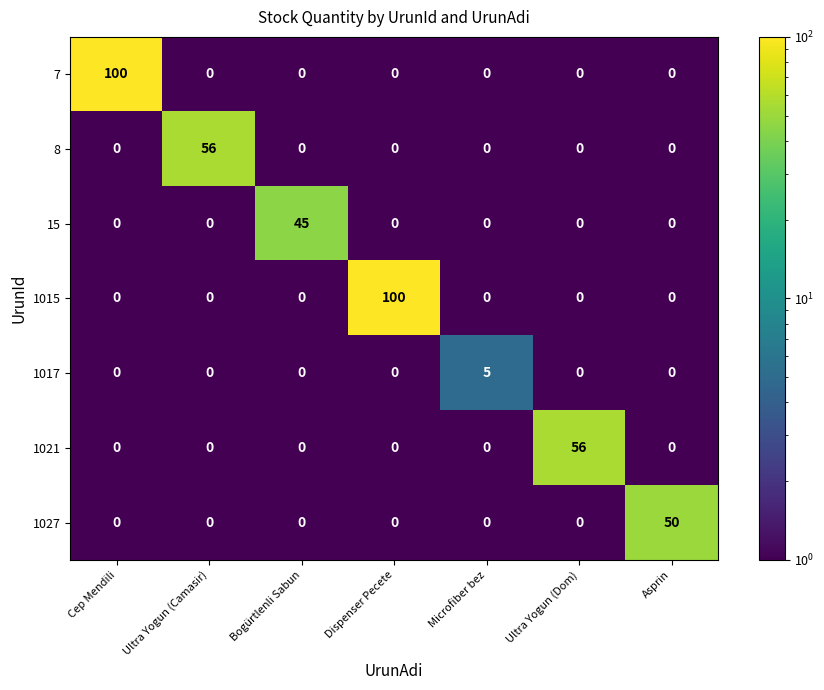

What is the highest value of the 1015 series?

100